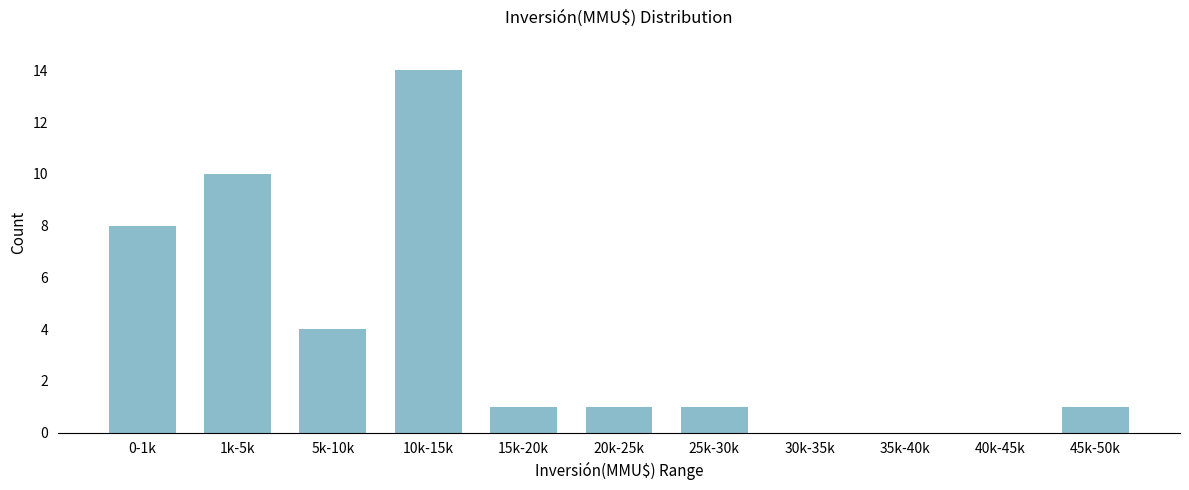

Reading right to left, what are all the values shown in this chart?

45k-50k=1	40k-45k=0	35k-40k=0	30k-35k=0	25k-30k=1	20k-25k=1	15k-20k=1	10k-15k=14	5k-10k=4	1k-5k=10	0-1k=8